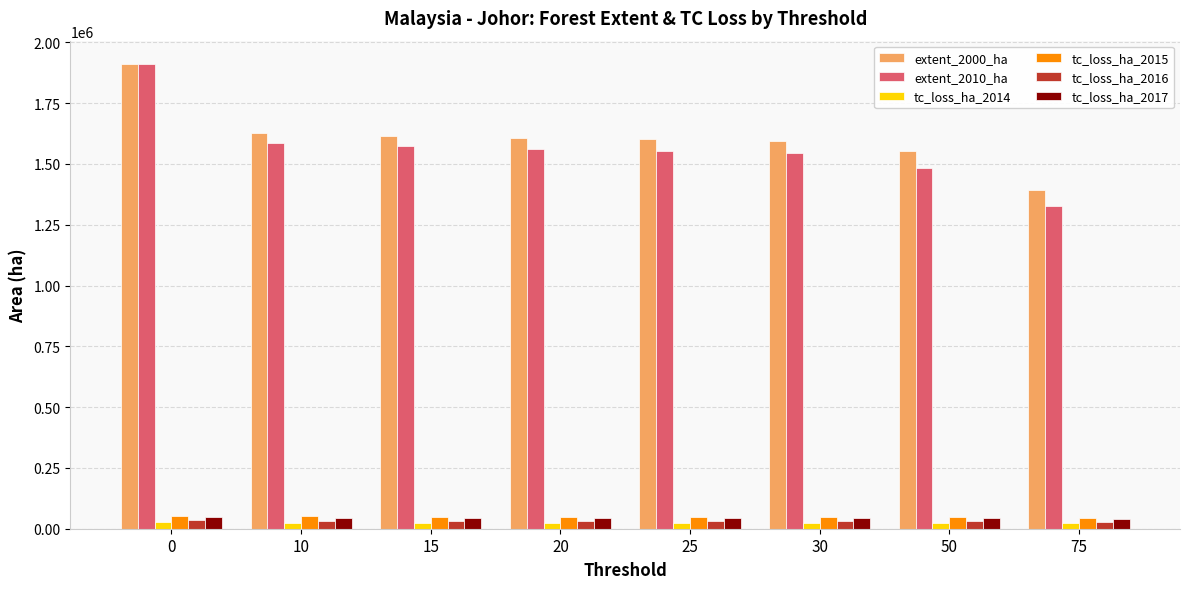

The value of tc_loss_ha_2015 at 20 is 50004. True or false?

True